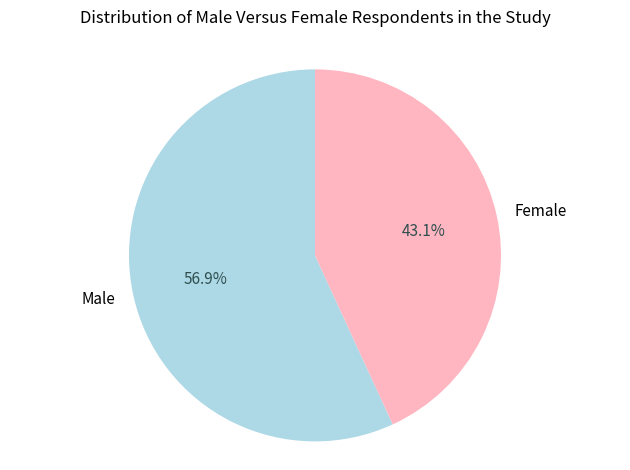

Approximately how many times larger is the value at Female compared to Male?

0.8